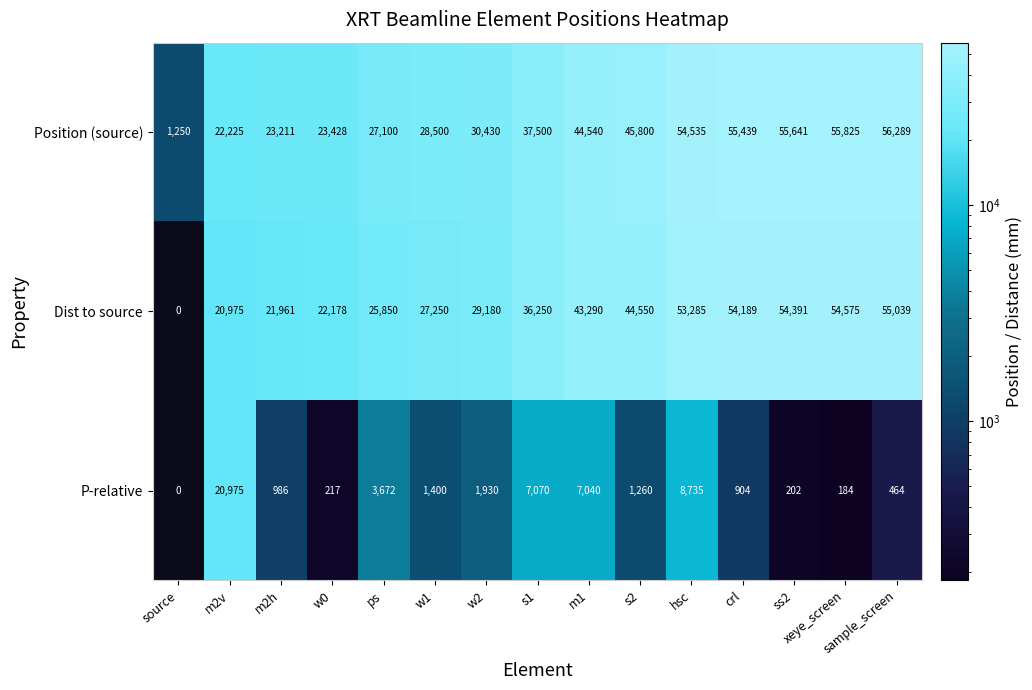

Between hsc and crl, which series saw the biggest shift?

P-relative